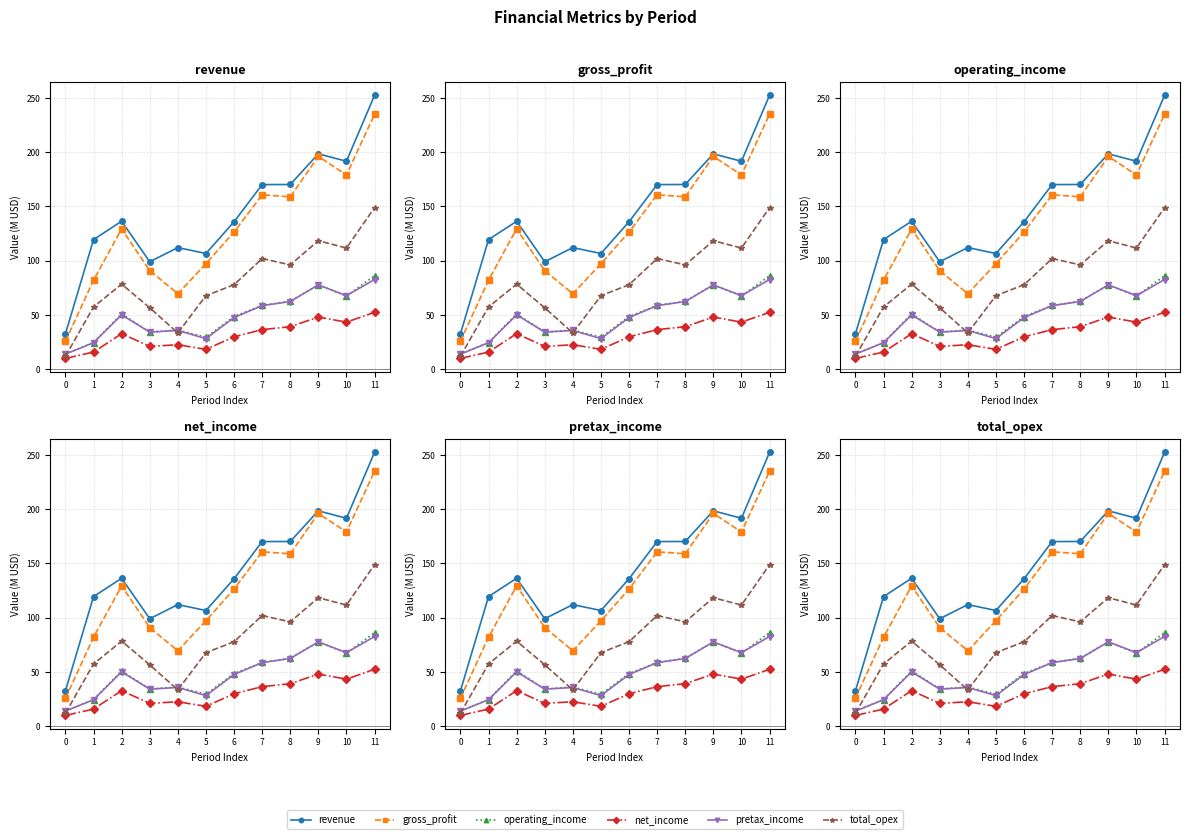

What is the difference between the second highest and minimum values in the total_opex series?

106.6